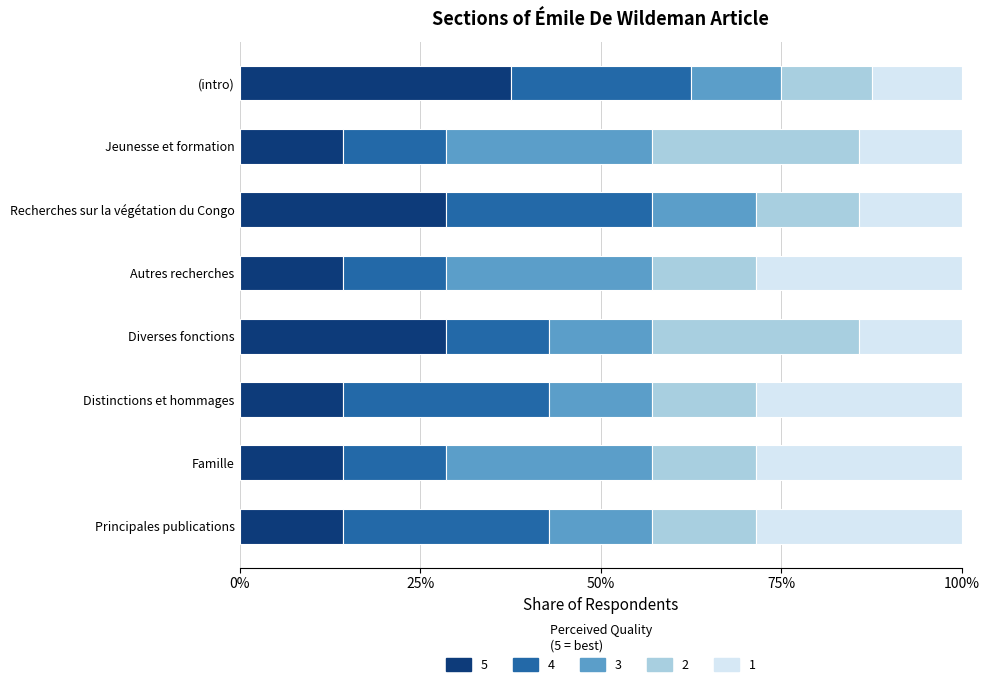

Which series has the widest spread of values?

5